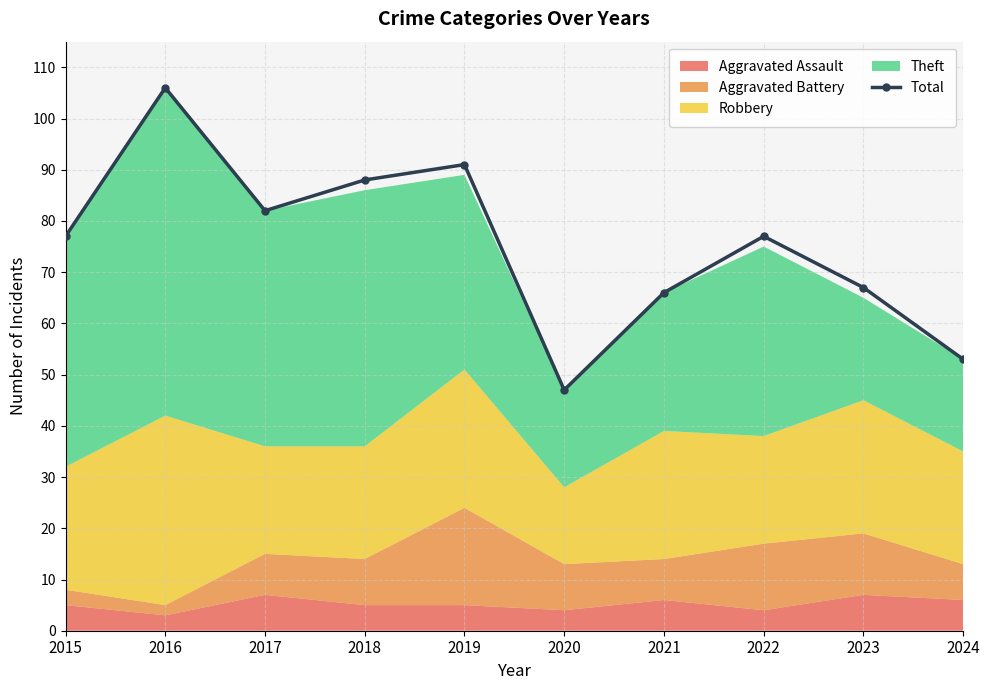

How many interior local valleys (lower than both neighbors) does the data have?

2